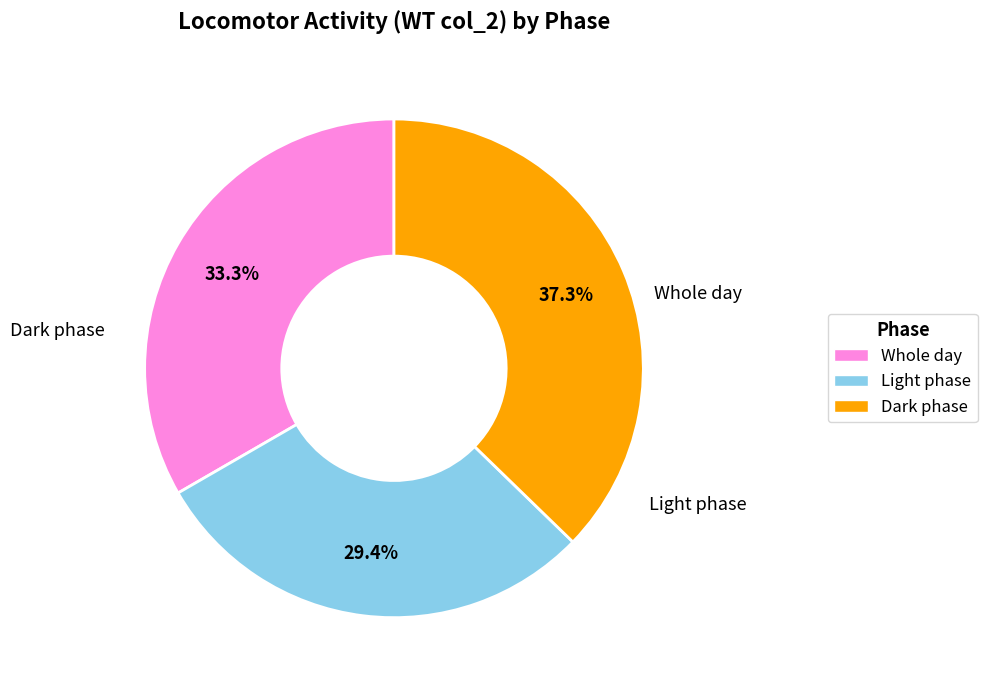

Is Light phase the majority of the pie?

No